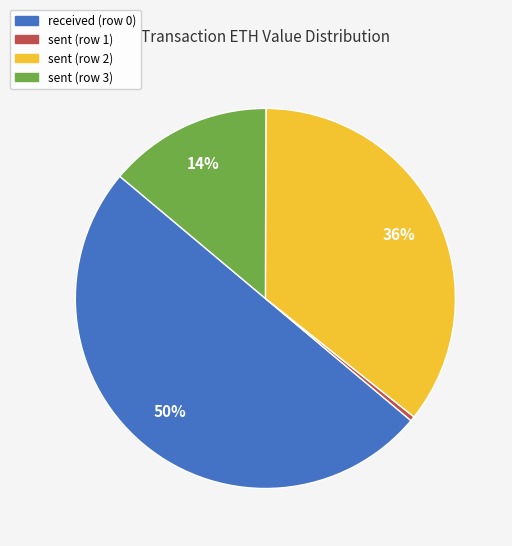

The sent (row 3) slice represents 27% of the pie. True or false?

False